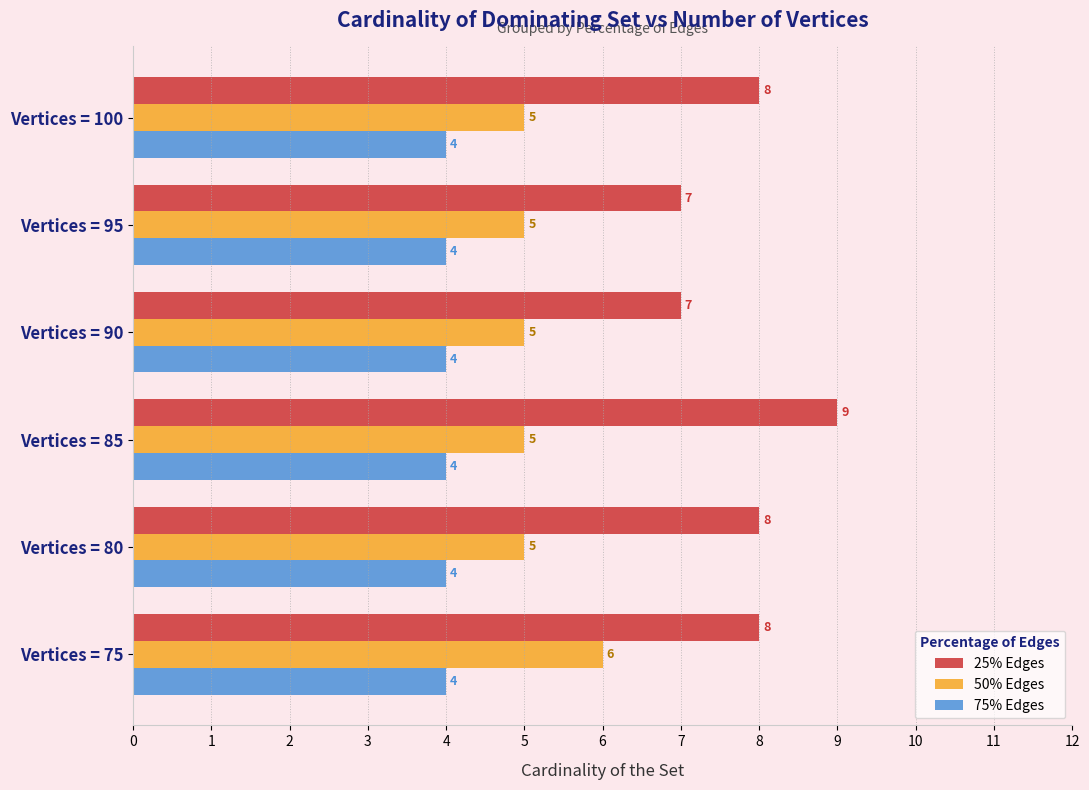

Which series has the widest spread of values?

25% Edges